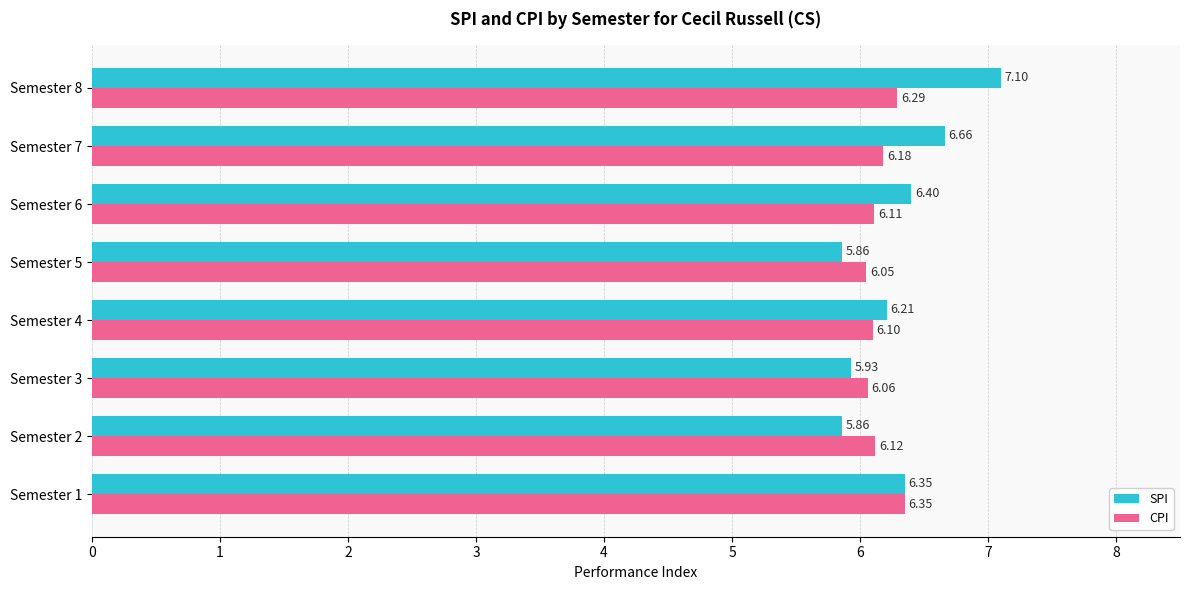

What are all the series names shown in the legend?

SPI, CPI